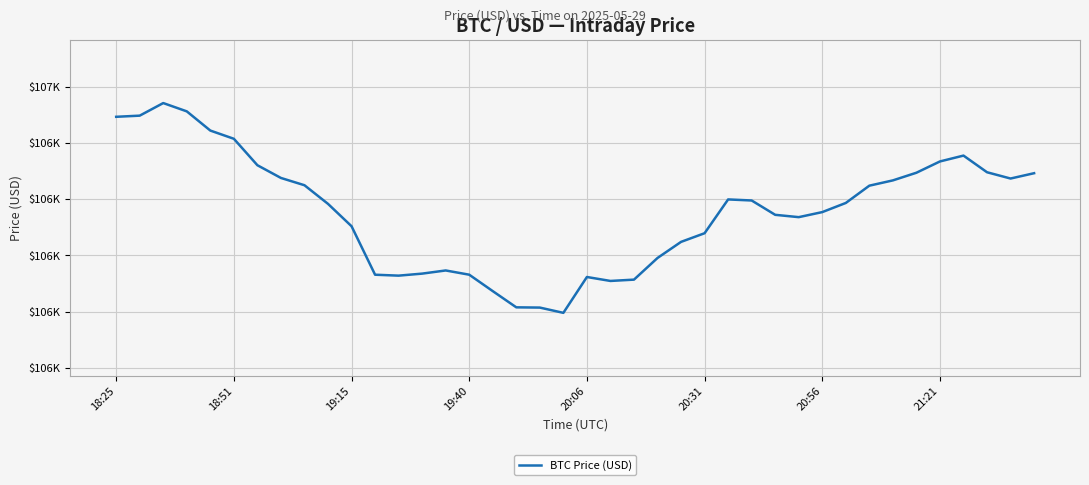

Does the chart display data point markers on the line(s)?

No